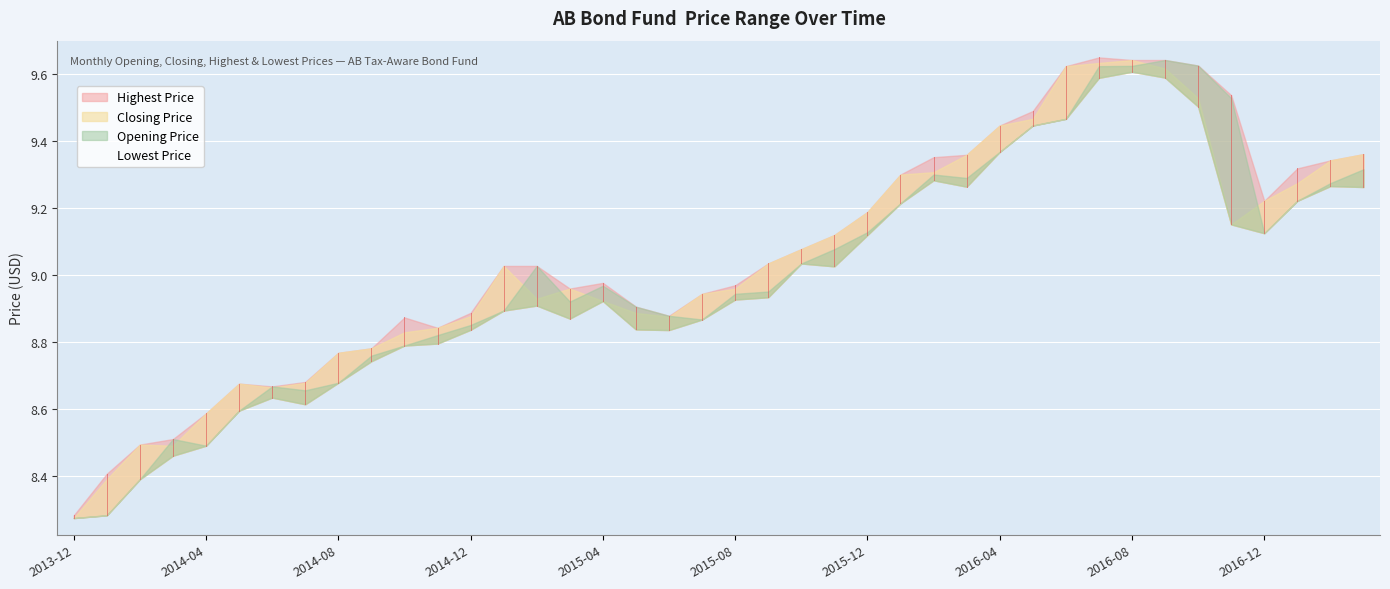

In Closing Price, how many points are higher than both neighbors (excluding endpoints)?

5